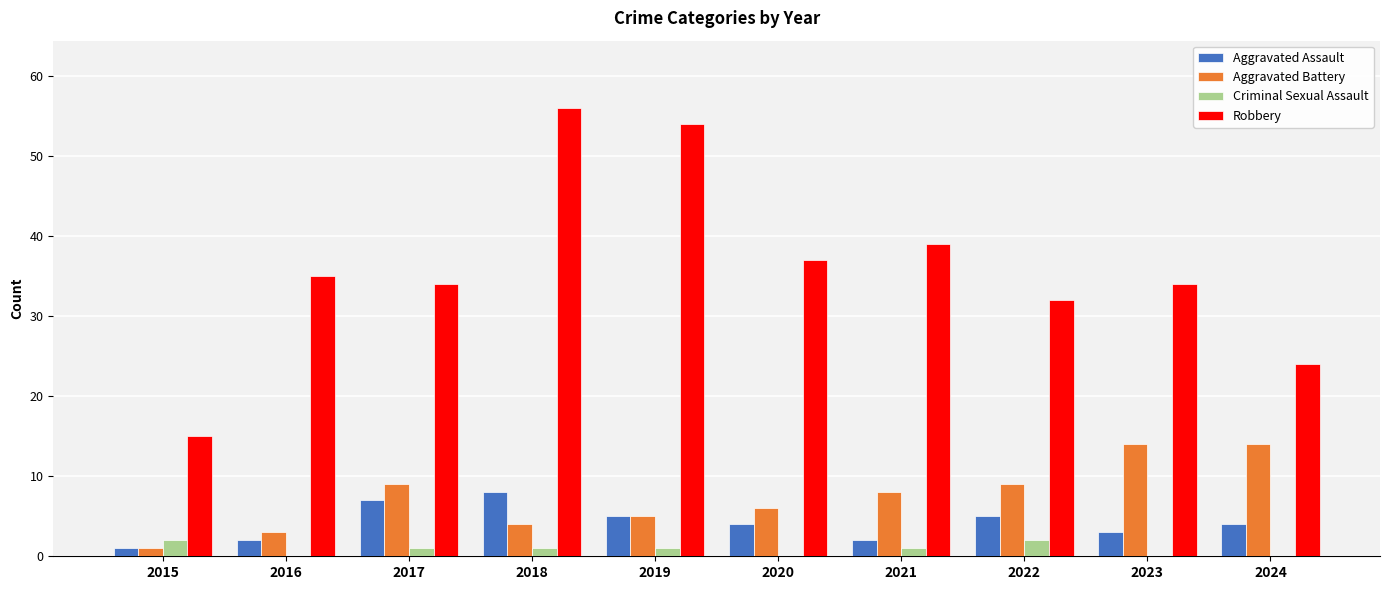

The value of Robbery at 2017 is 34. True or false?

True